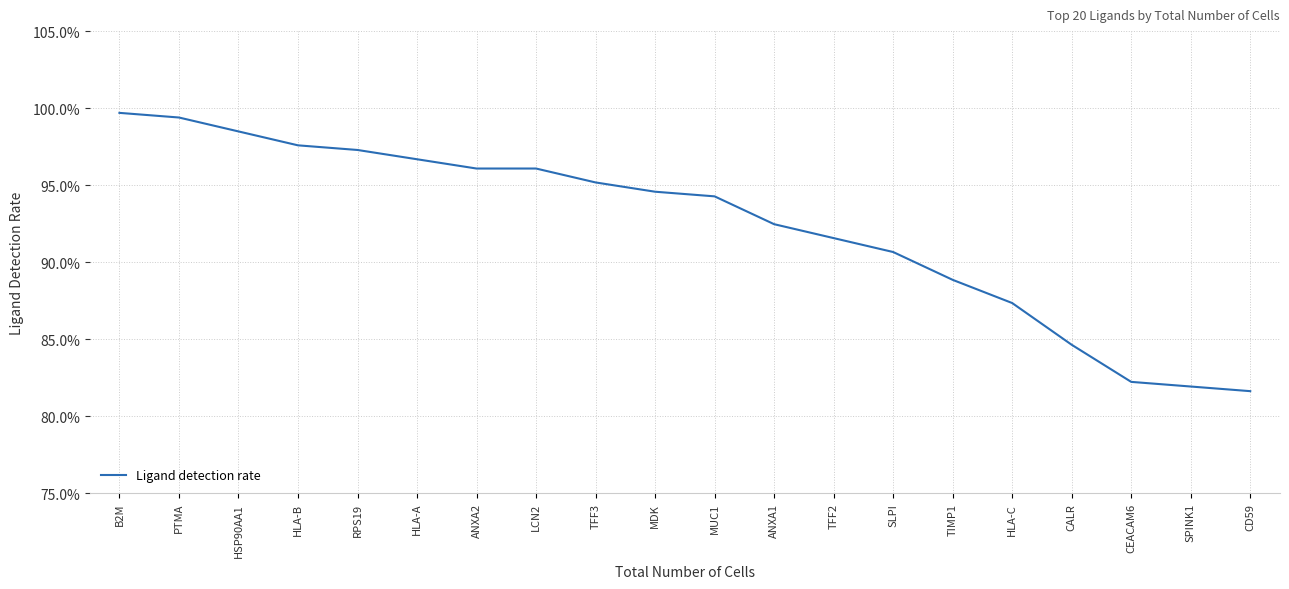

Reading left to right, list all the values displayed in this chart.

B2M=99.7	PTMA=99.4	HSP90AA1=98.5	HLA-B=97.6	RPS19=97.3	HLA-A=96.7	ANXA2=96.1	LCN2=96.1	TFF3=95.2	MDK=94.6	MUC1=94.3	ANXA1=92.5	TFF2=91.6	SLPI=90.7	TIMP1=88.9	HLA-C=87.3	CALR=84.6	CEACAM6=82.2	SPINK1=81.9	CD59=81.6